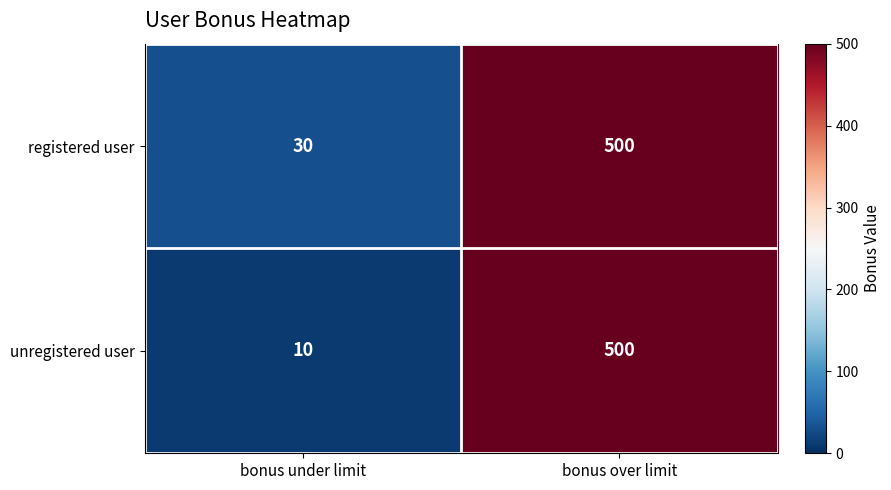

Read the registered user value at bonus under limit, to the nearest 10.

30